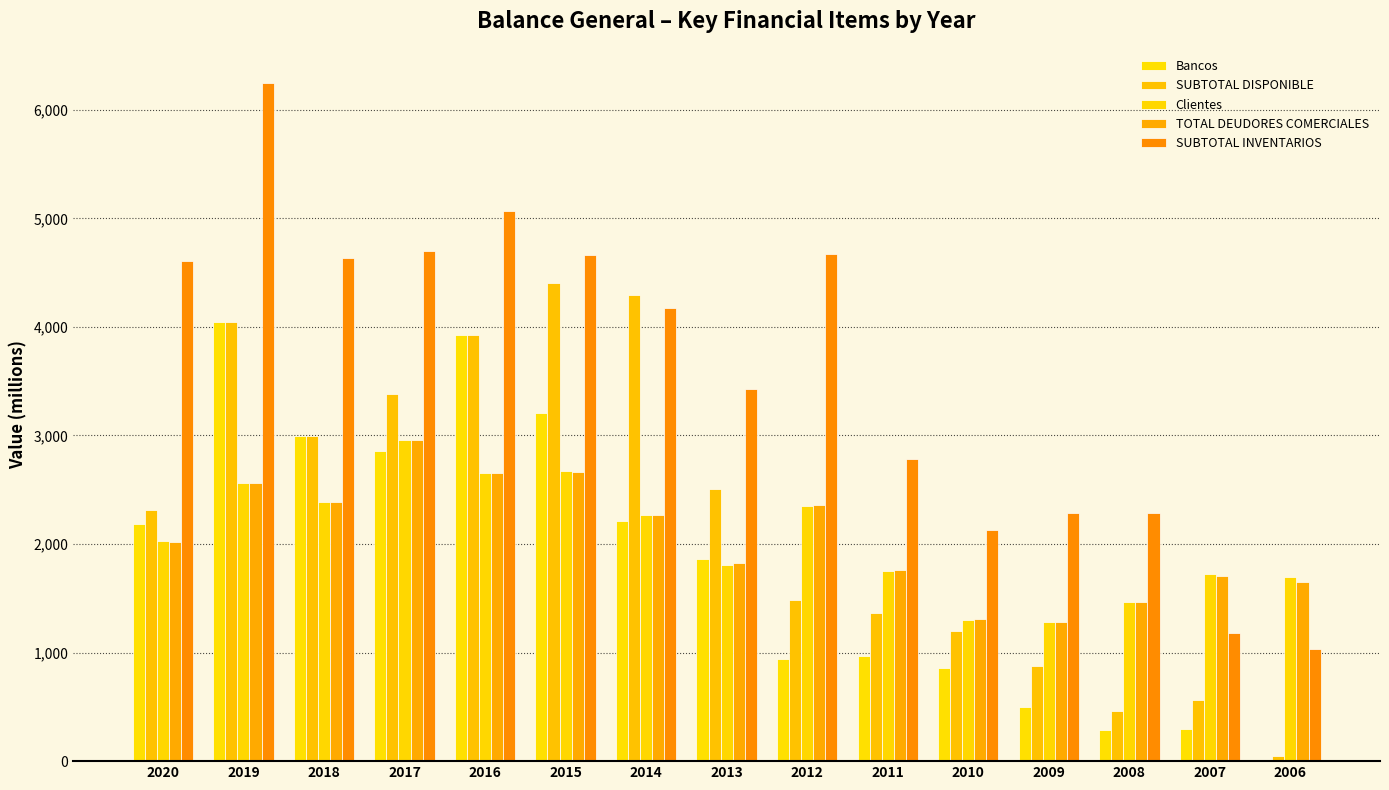

Which series has the largest range (max minus min)?

SUBTOTAL INVENTARIOS